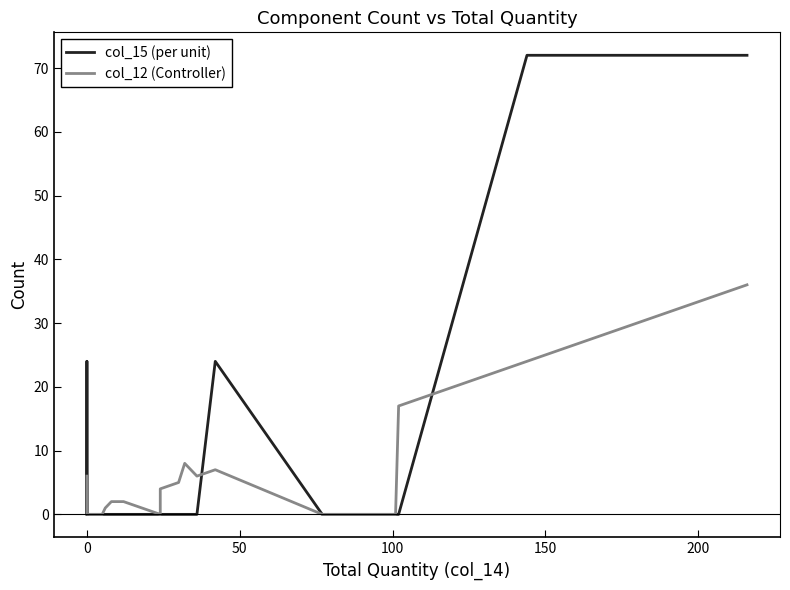

How many data points does each series have?

28